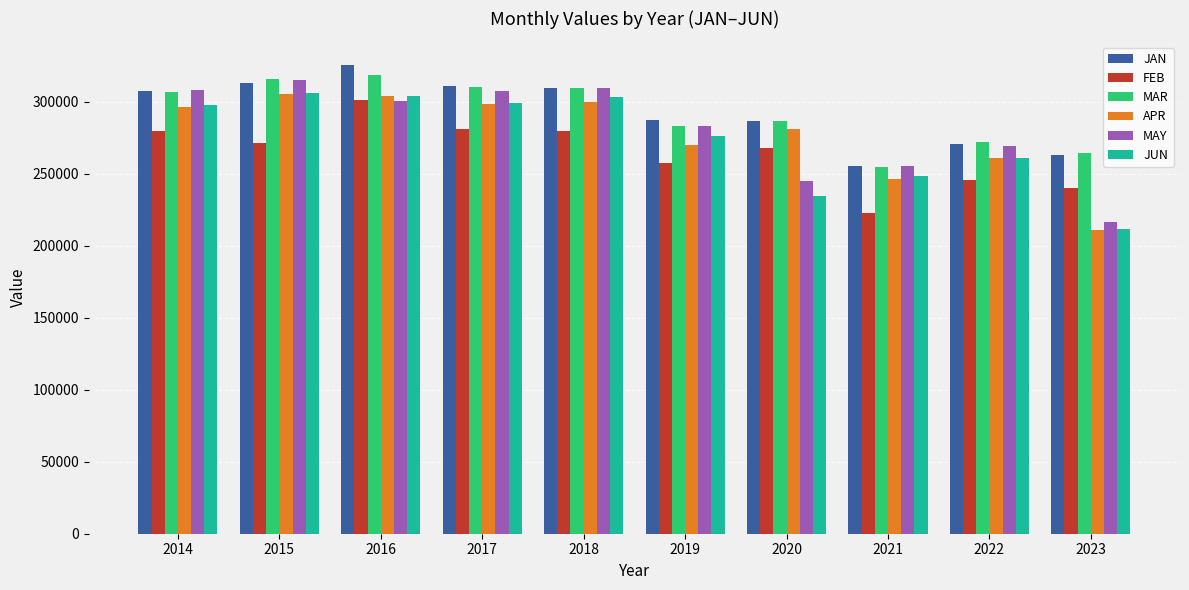

True or false: JAN has a value of 307041.7 at 2014.

True